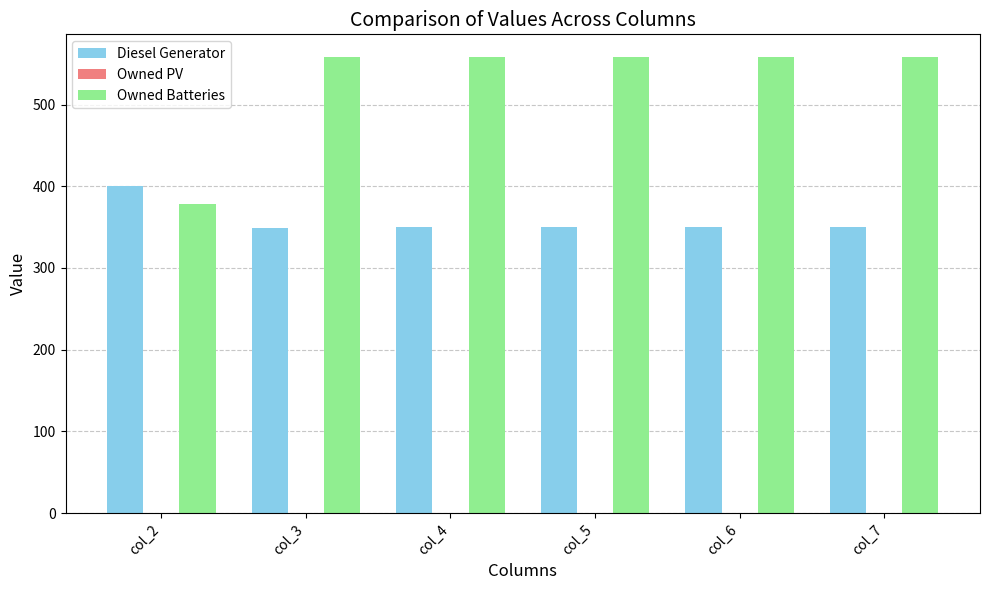

Rank the series by their maximum value, from lowest to highest.

Diesel Generator, Owned Batteries